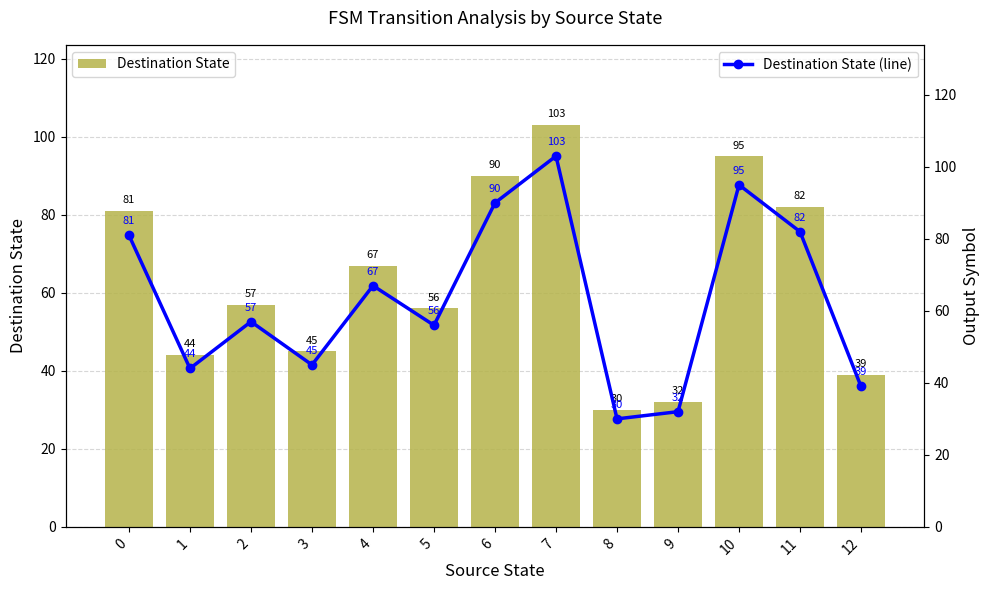

What are all the series names shown in the legend?

Destination State, Destination State (line)